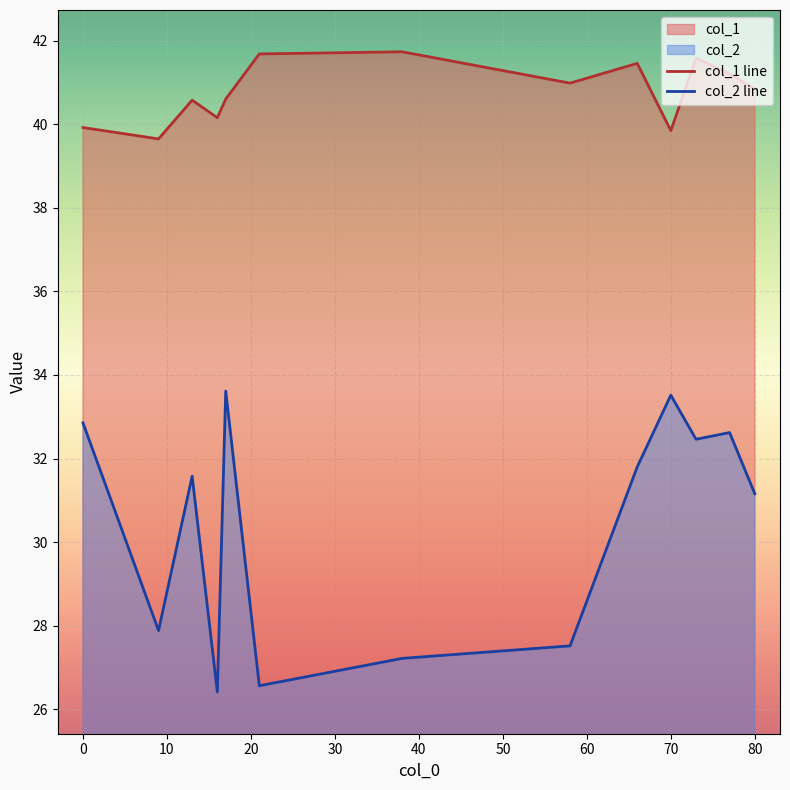

Is it true that col_2 line equals 49.3 at 70?

False